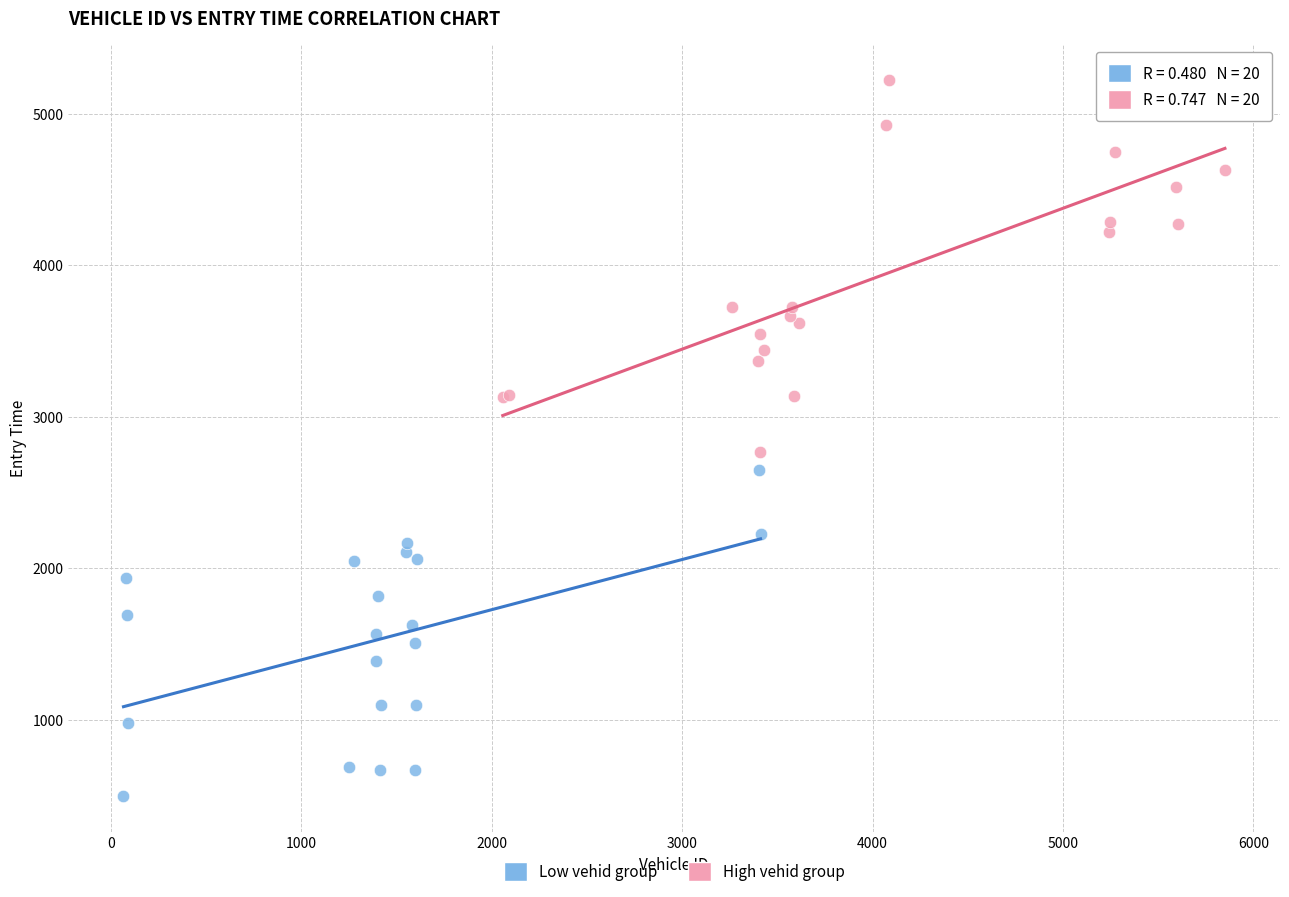

Which series reaches the maximum Y coordinate?

High vehid group